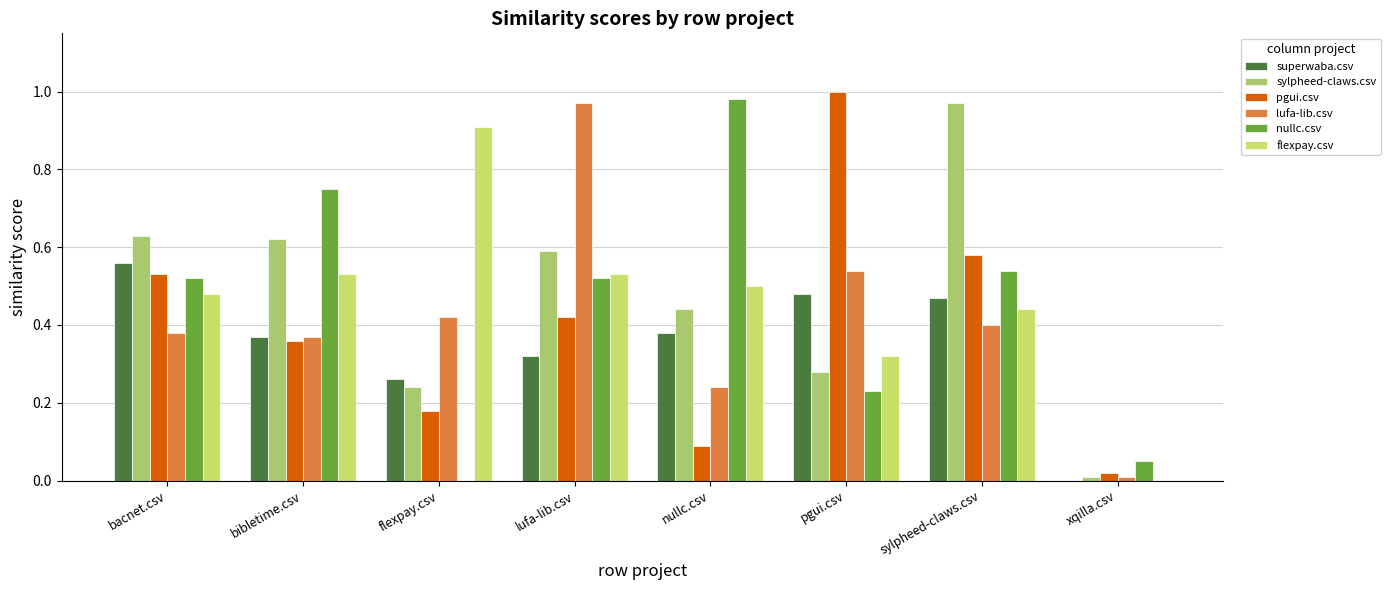

At bibletime.csv, list the series in order from smallest to largest.

pgui.csv, superwaba.csv, lufa-lib.csv, flexpay.csv, sylpheed-claws.csv, nullc.csv